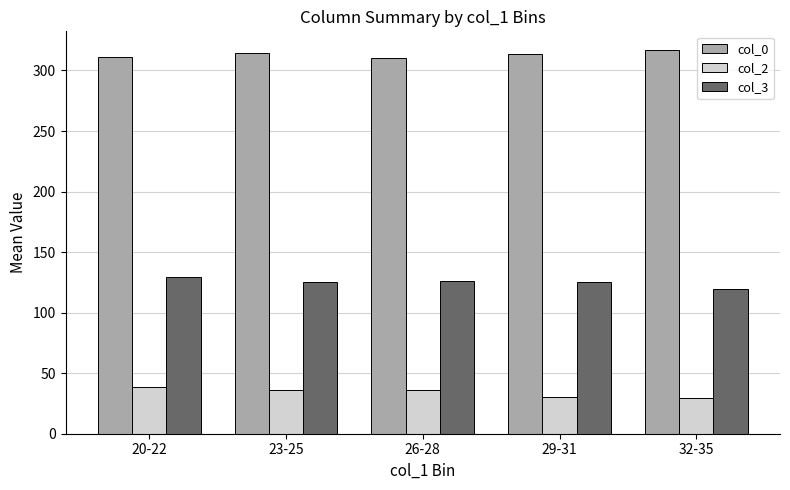

What is the smallest value displayed?

29.5